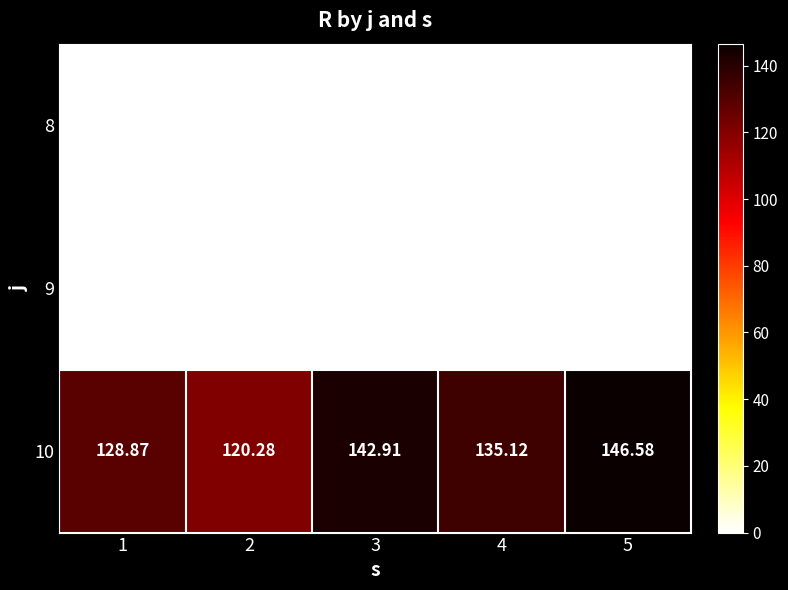

How many distinct data groups are displayed?

3